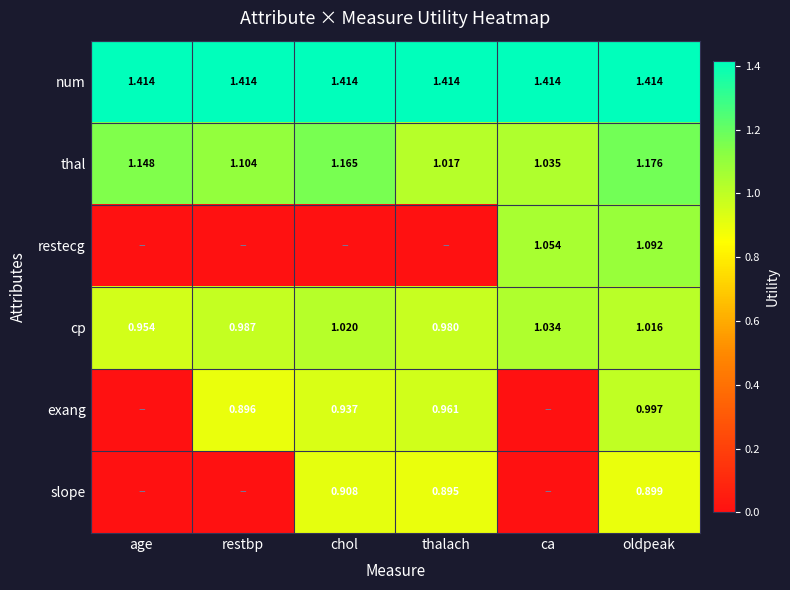

At oldpeak, list the series in order from largest to smallest.

num, thal, restecg, cp, exang, slope